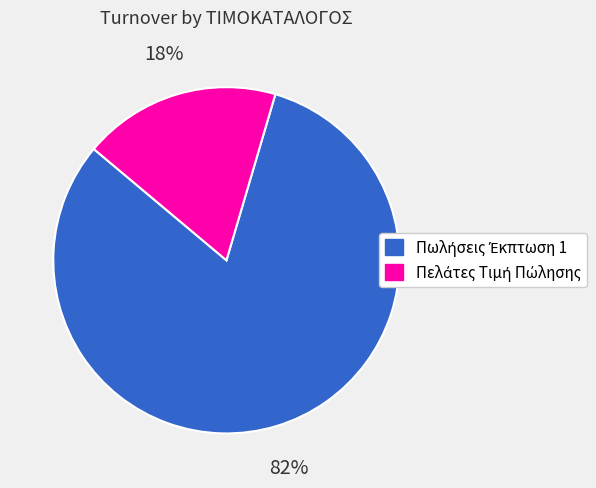

Is there any slice that represents more than half of the pie?

Yes